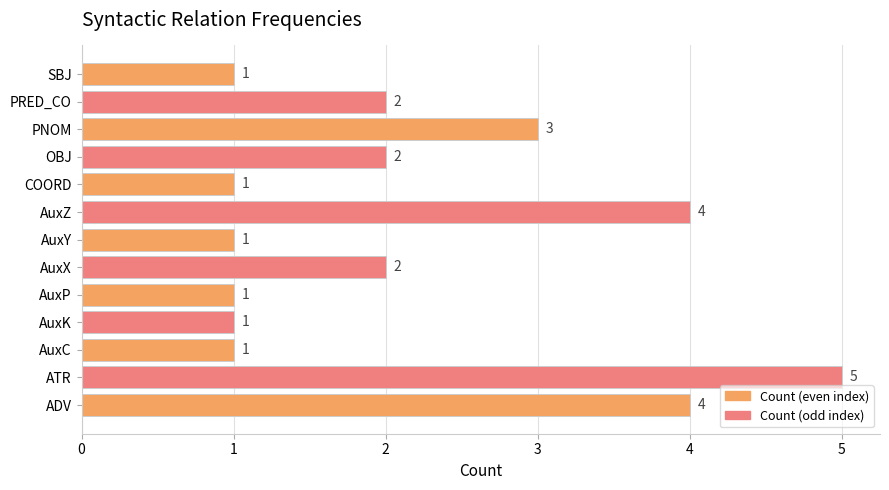

What is the greatest value displayed?

5